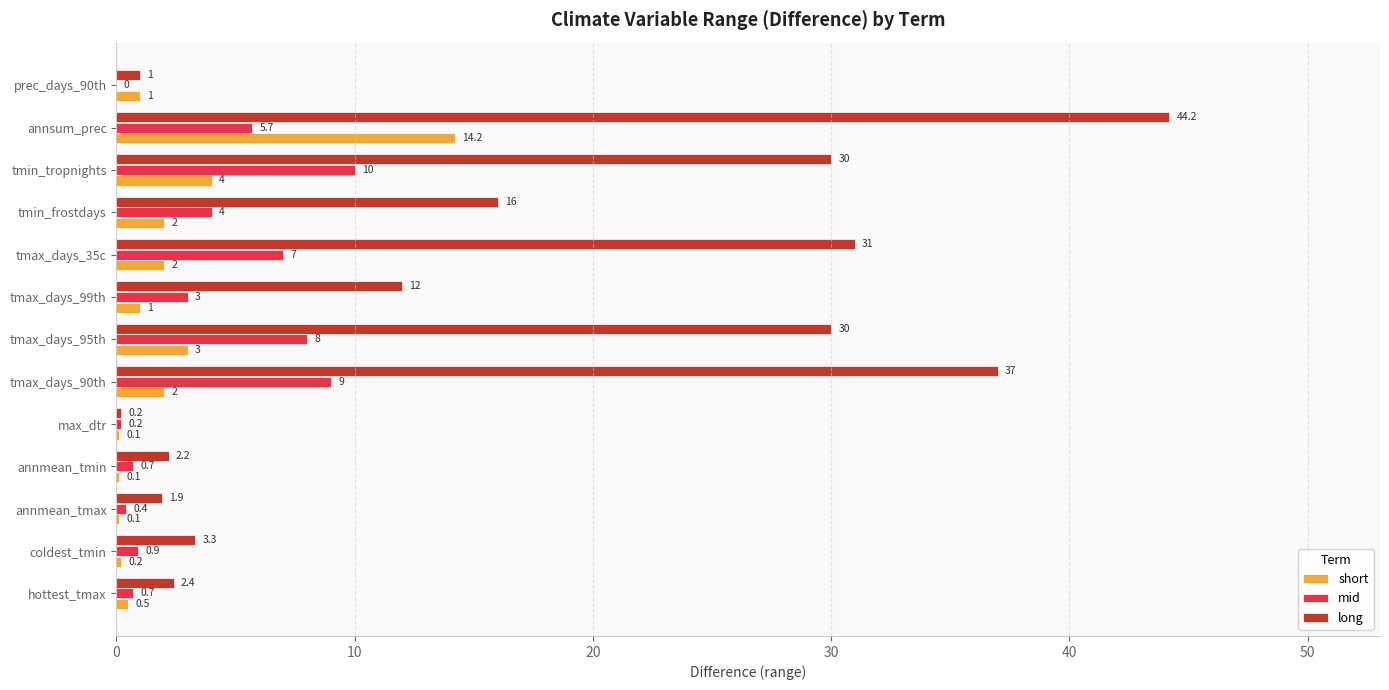

At which category is the sum across all series the highest?

annsum_prec